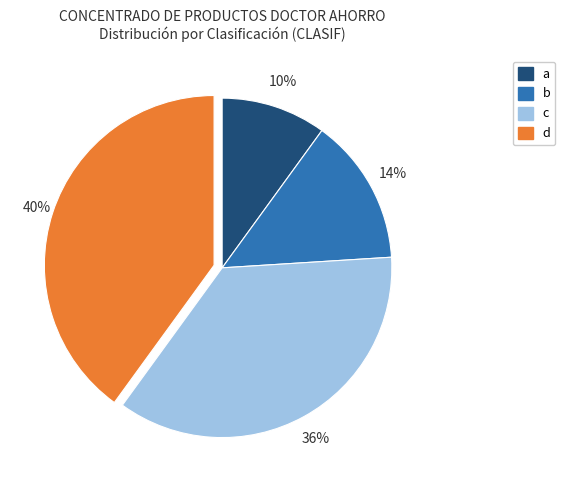

Is the sum of c and d greater than half?

Yes